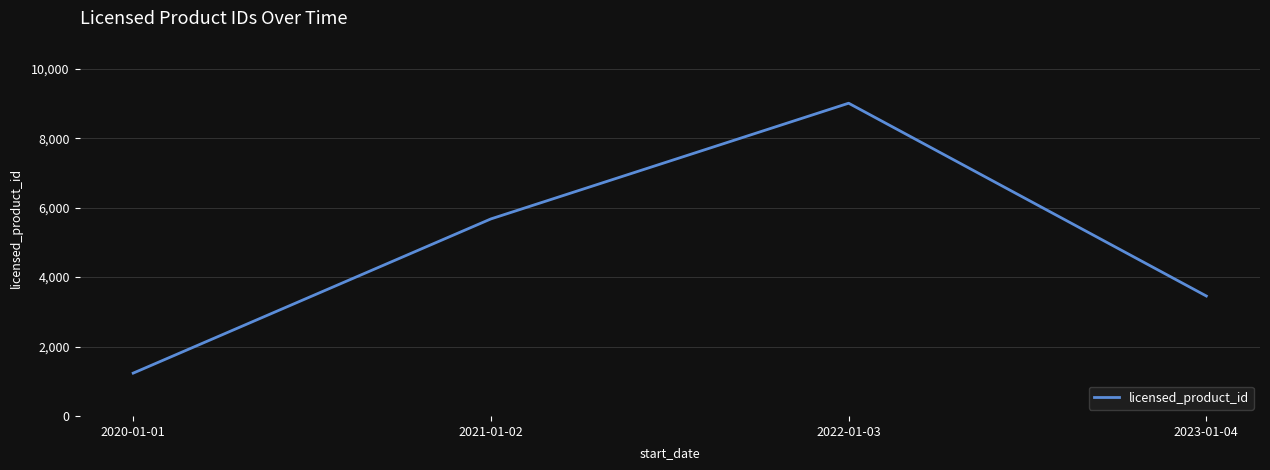

What is the approximate value at 2022-01-03, to the nearest 50?

9000